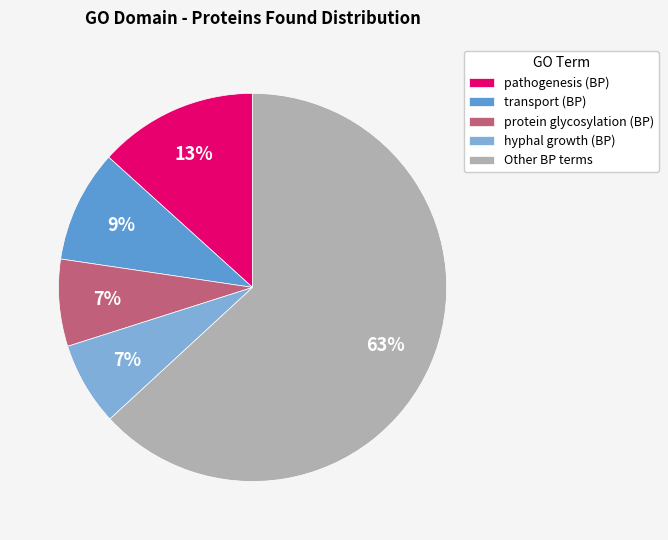

To the nearest percent, what is the average slice percentage?

20%